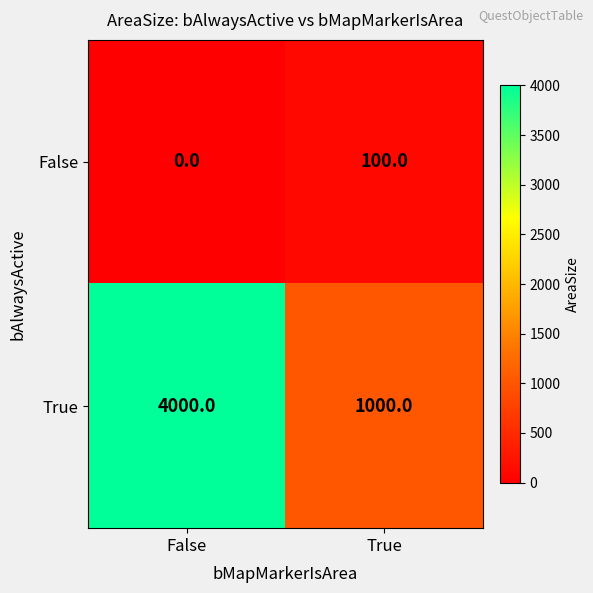

Reading right to left, what are all the values shown in this chart?

False: True=100	False=0
True: True=1000	False=4000